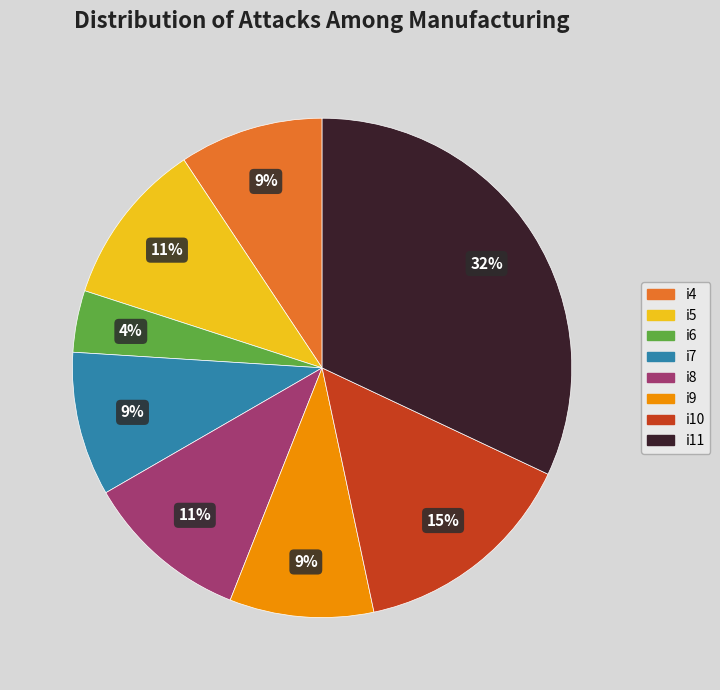

To the nearest percent, what is the average slice percentage?

12%